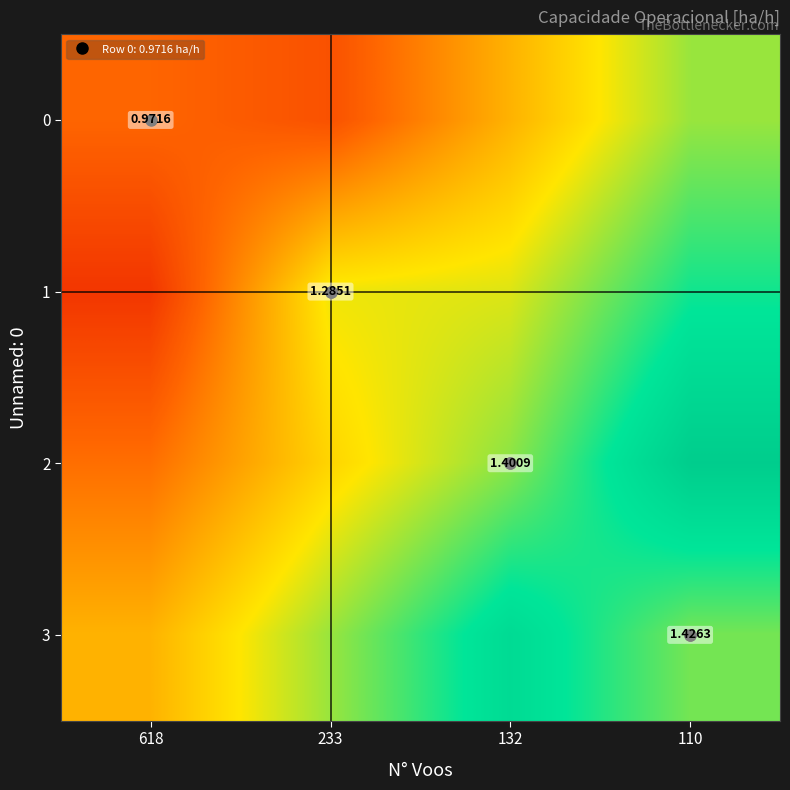

Which series changed the most between 618 and 132?

1